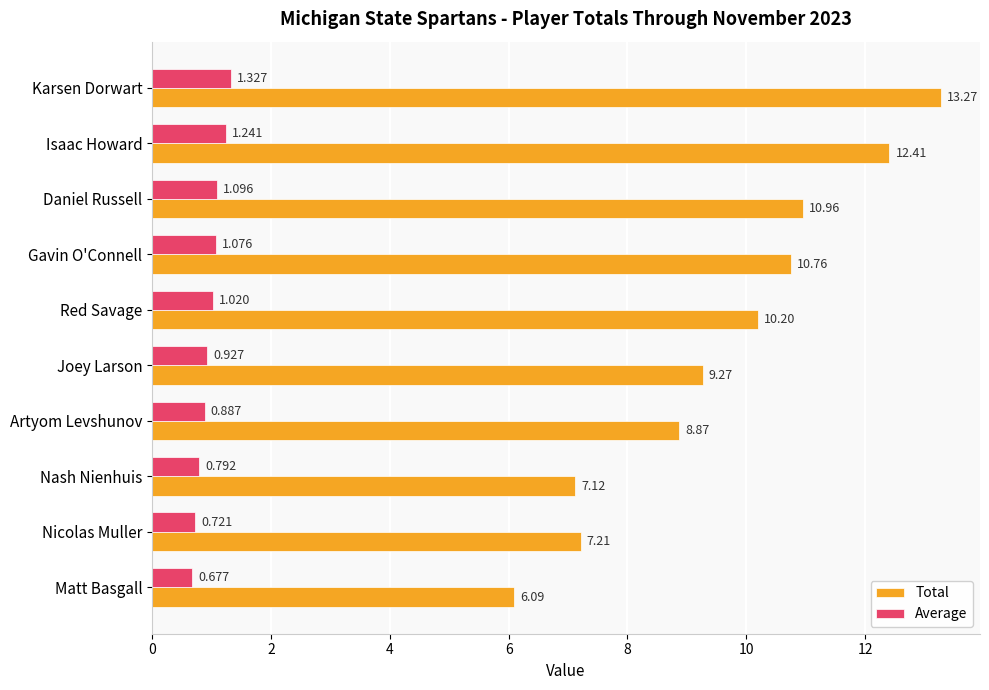

What is the maximum value shown in the chart?

13.3